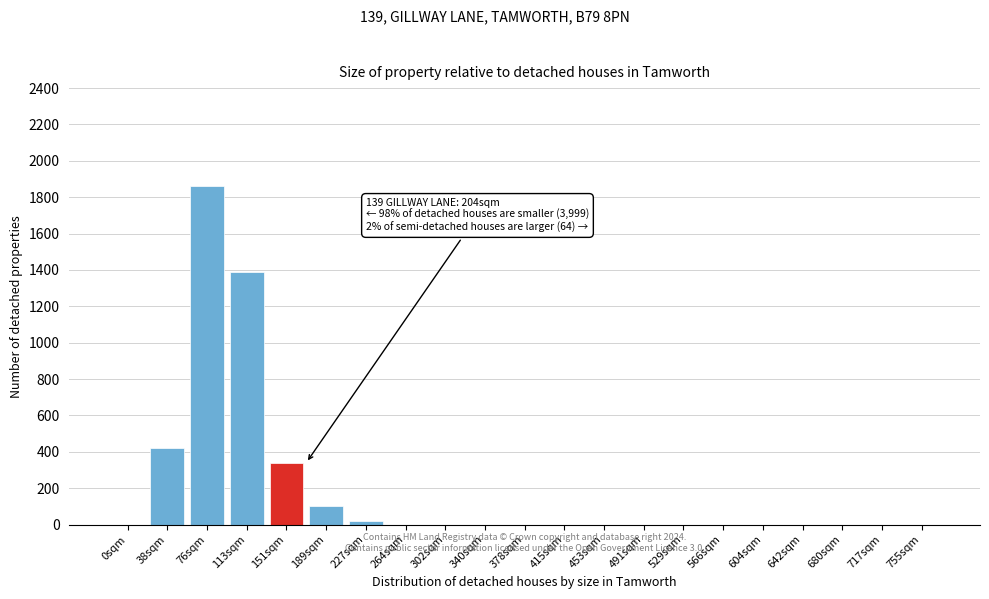

Reading right to left, transcribe all the data shown in this chart.

755sqm=0	717sqm=0	680sqm=0	642sqm=0	604sqm=0	566sqm=0	529sqm=0	491sqm=0	453sqm=0	415sqm=0	378sqm=0	340sqm=0	302sqm=0	264sqm=0	227sqm=20	189sqm=100	151sqm=340	113sqm=1390	76sqm=1860	38sqm=420	0sqm=0